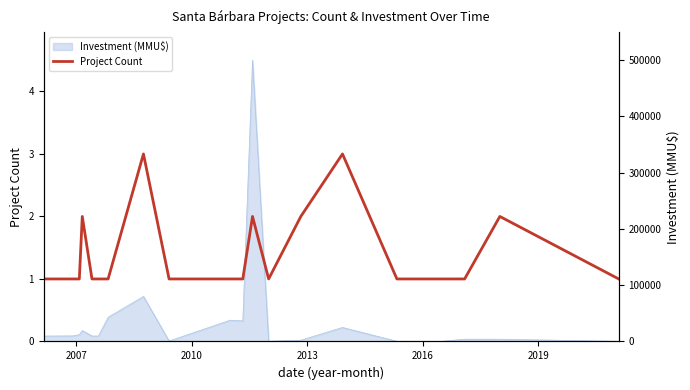

True or false: the data shows 1 at 2022.

False